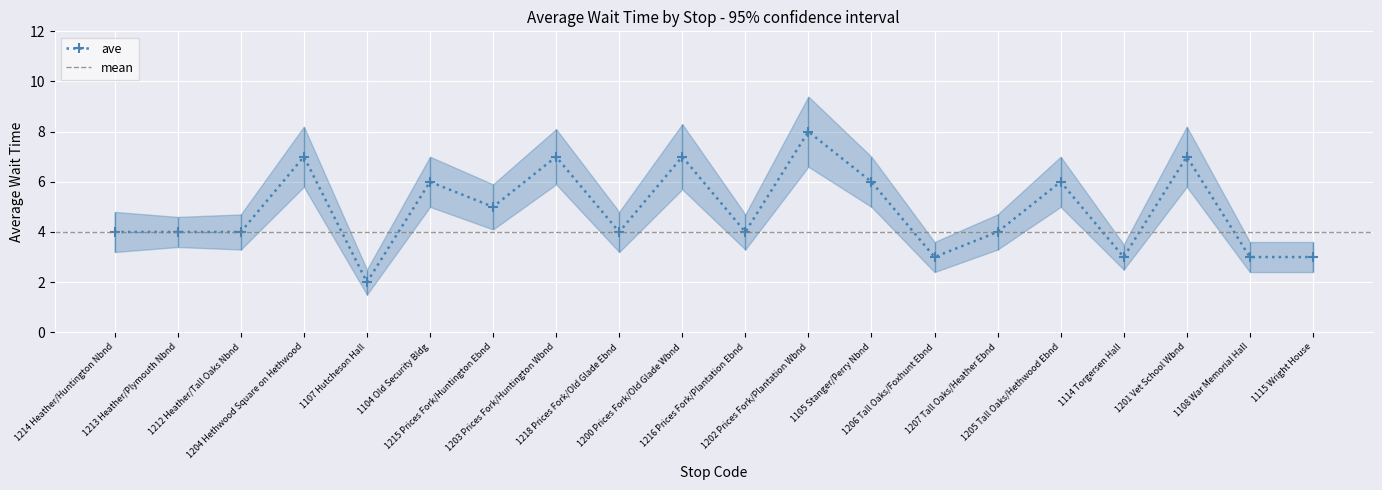

True or false: the data shows 5 at 1215 Prices Fork/Huntington Ebnd.

True